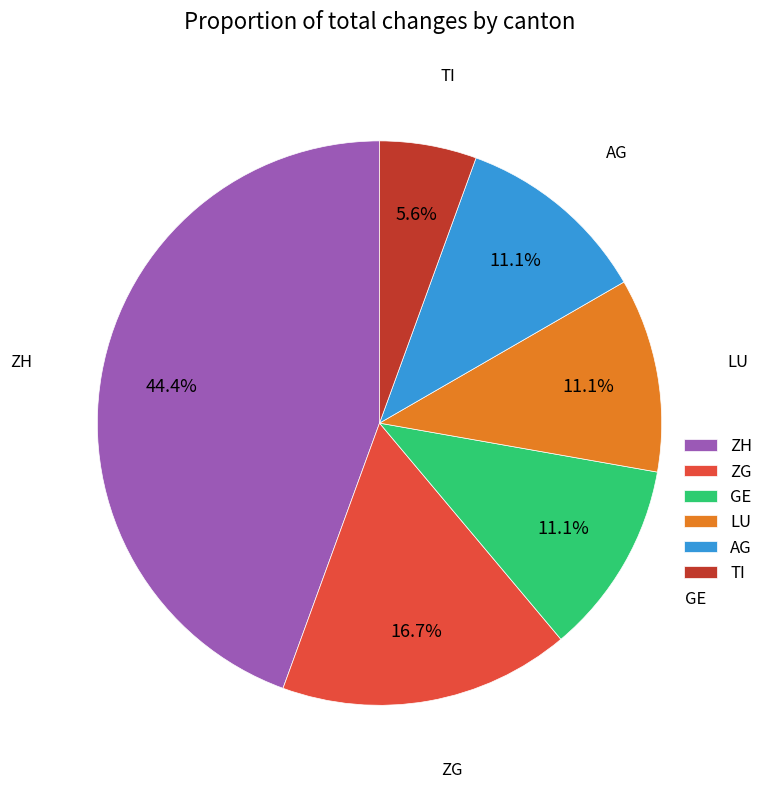

Approximately how many times larger is the value at ZG compared to TI?

3.0